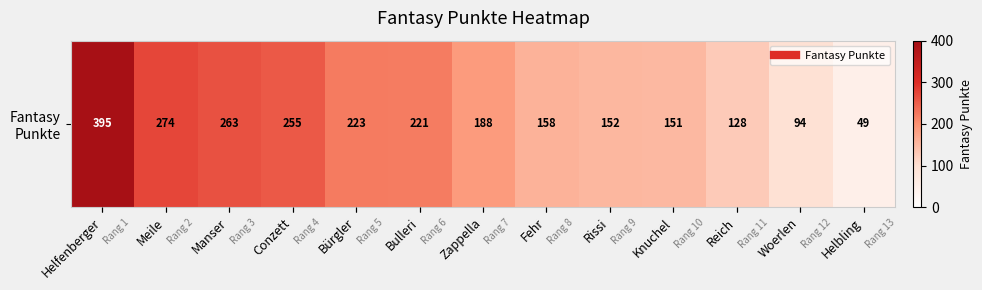

The value at Helbling is 31. True or false?

False